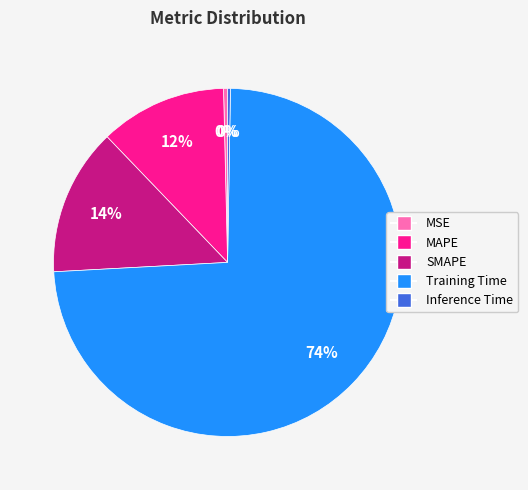

Is there any slice that represents more than half of the pie?

Yes